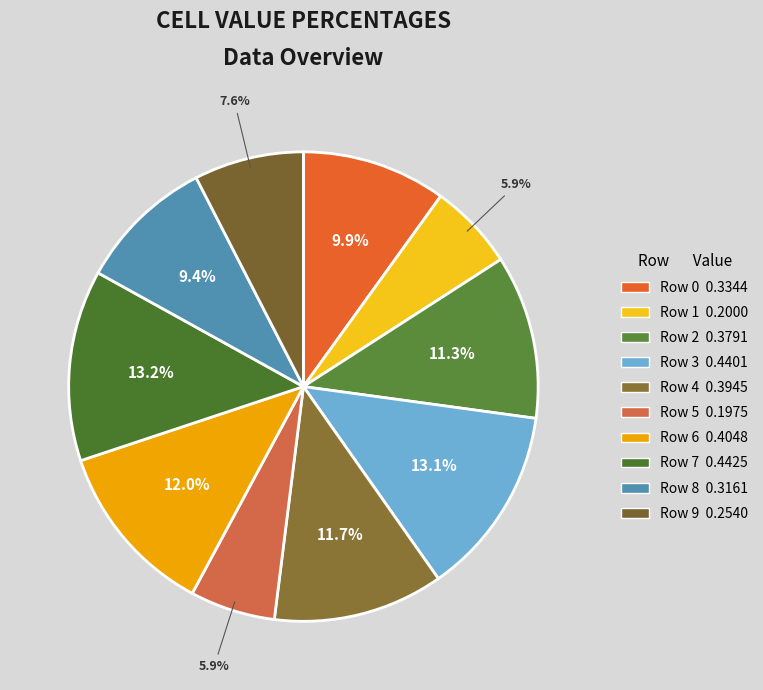

Does any single category account for the majority?

No